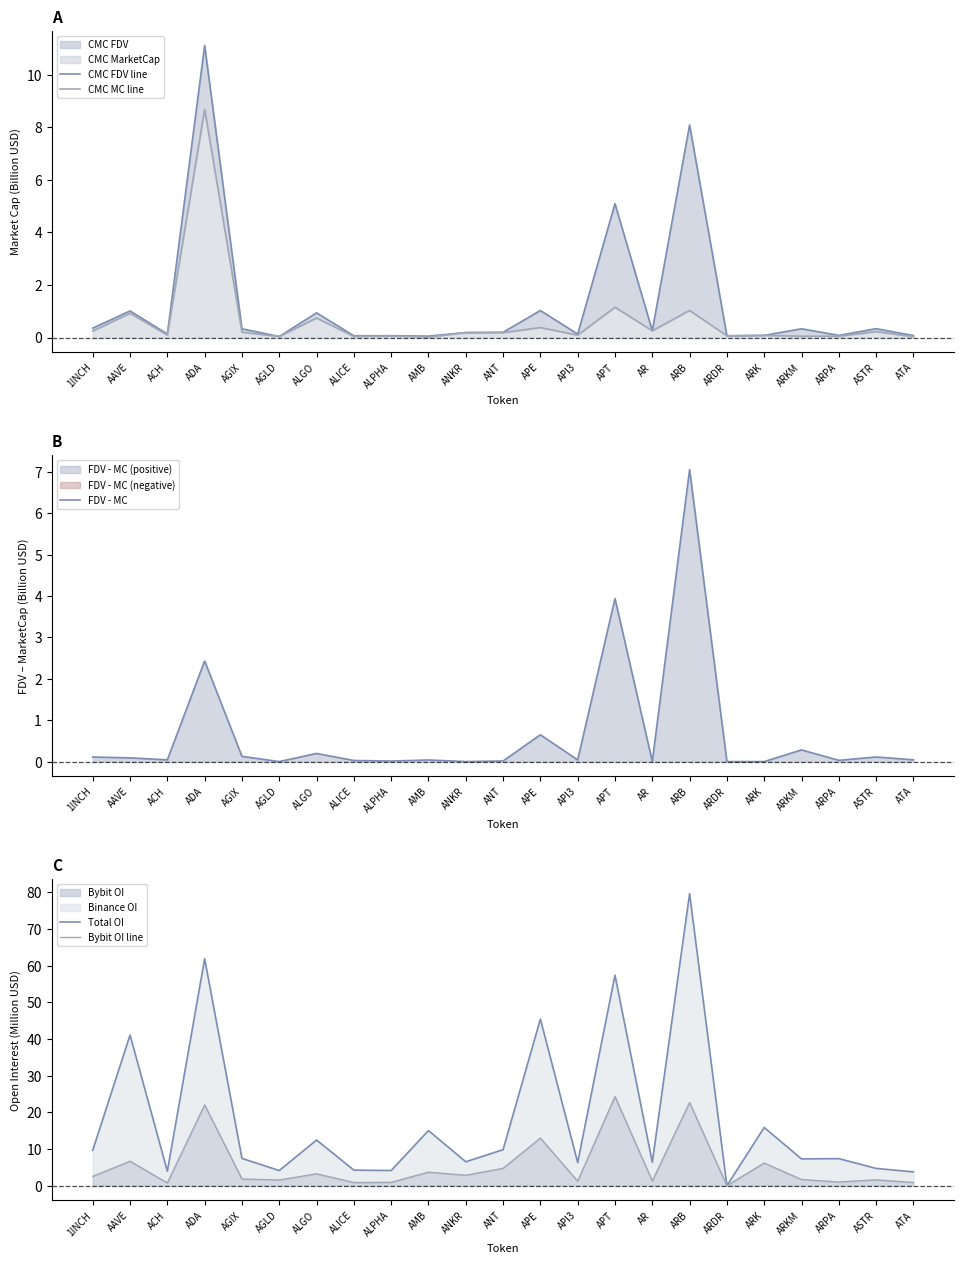

Is it true that Total OI equals 27.5 at AAVE?

False